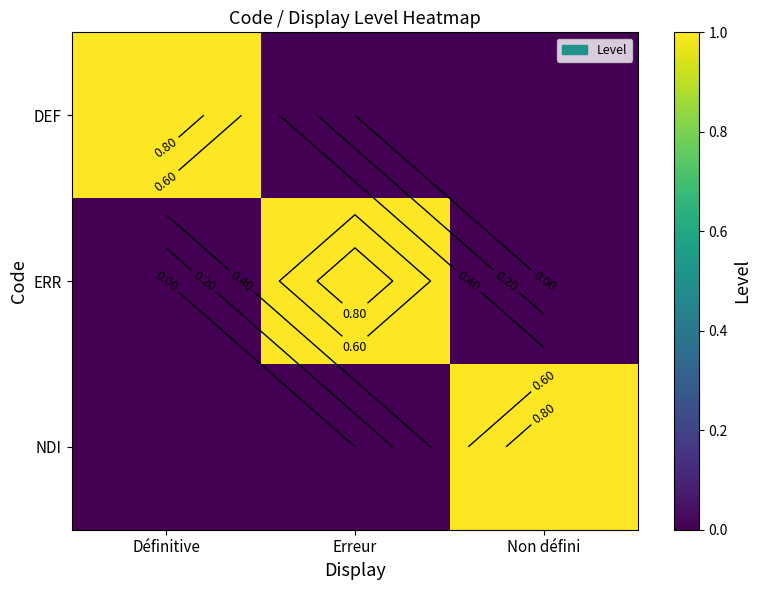

At which category is the sum across all series the highest?

Définitive